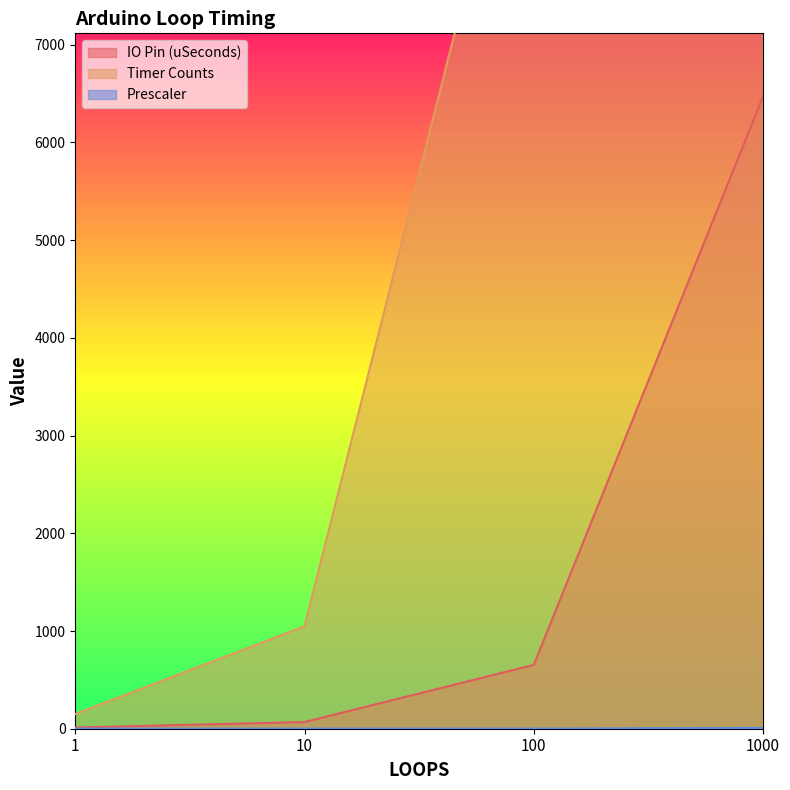

True or false: Timer Counts and Prescaler cross at least once.

False